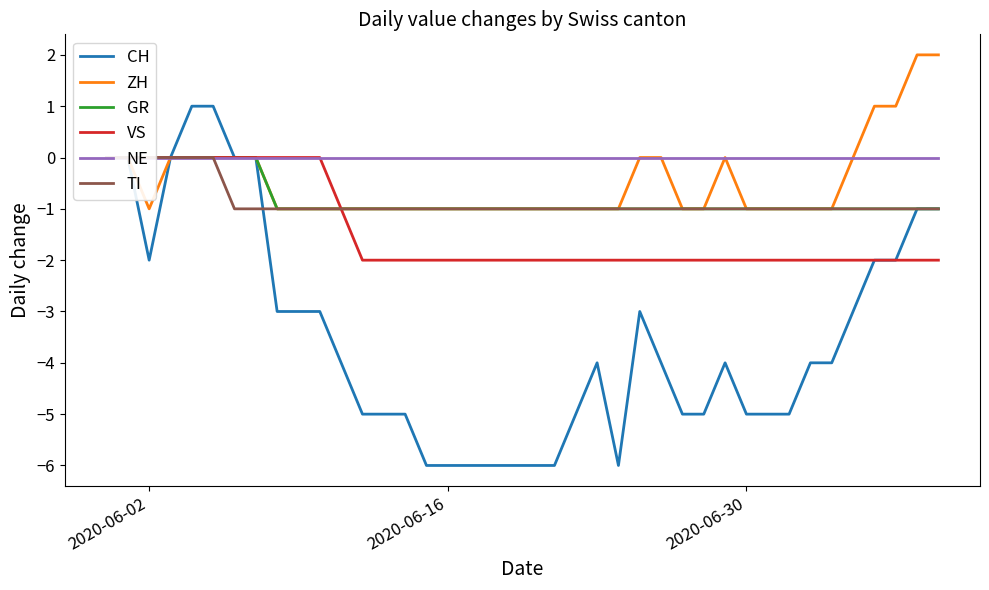

Reading left to right, transcribe all the data shown in this chart.

CH: 0	0	-2	0	1	1	0	0	-3	-3	-3	-4	-5	-5	-5	-6	-6	-6	-6	-6	-6	-6	-5	-4	-6	-3	-4	-5	-5	-4	-5	-5	-5	-4	-4	-3	-2	-2	-1	-1
ZH: 0	0	-1	0	0	0	0	0	-1	-1	-1	-1	-1	-1	-1	-1	-1	-1	-1	-1	-1	-1	-1	-1	-1	0	0	-1	-1	0	-1	-1	-1	-1	-1	0	1	1	2	2
GR: 0	0	0	0	0	0	0	0	-1	-1	-1	-1	-1	-1	-1	-1	-1	-1	-1	-1	-1	-1	-1	-1	-1	-1	-1	-1	-1	-1	-1	-1	-1	-1	-1	-1	-1	-1	-1	-1
VS: 0	0	0	0	0	0	0	0	0	0	0	-1	-2	-2	-2	-2	-2	-2	-2	-2	-2	-2	-2	-2	-2	-2	-2	-2	-2	-2	-2	-2	-2	-2	-2	-2	-2	-2	-2	-2
NE: 0	0	0	0	0	0	0	0	0	0	0	0	0	0	0	0	0	0	0	0	0	0	0	0	0	0	0	0	0	0	0	0	0	0	0	0	0	0	0	0
TI: 0	0	0	0	0	0	-1	-1	-1	-1	-1	-1	-1	-1	-1	-1	-1	-1	-1	-1	-1	-1	-1	-1	-1	-1	-1	-1	-1	-1	-1	-1	-1	-1	-1	-1	-1	-1	-1	-1